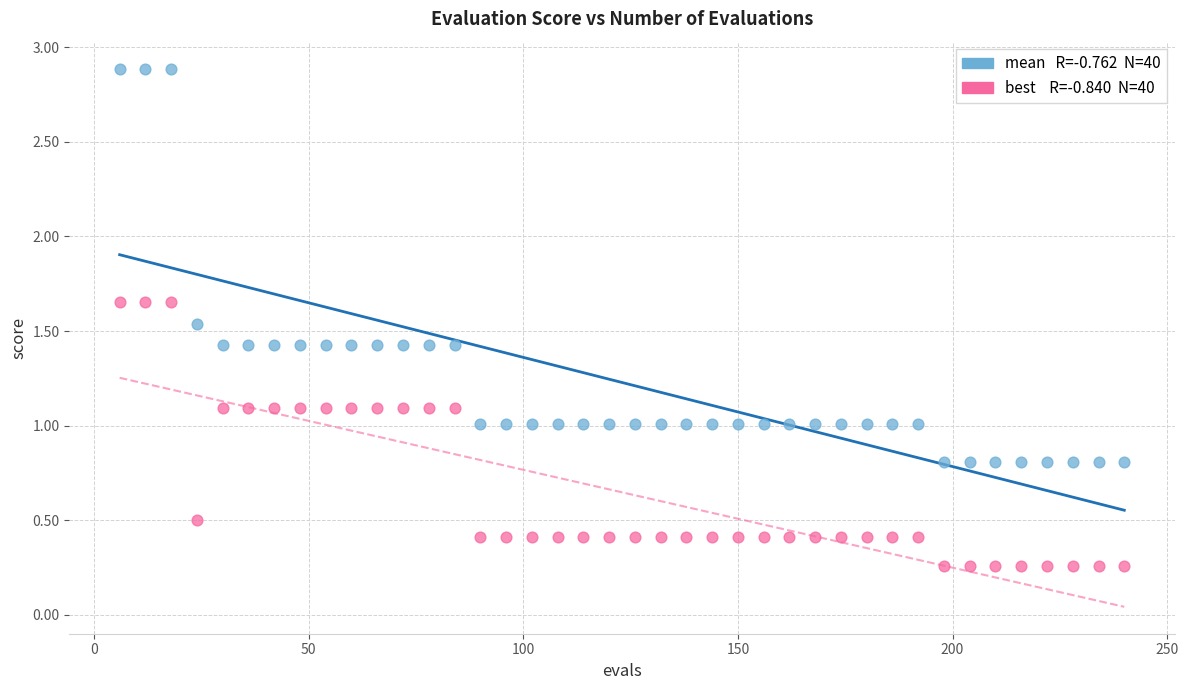

Across all data points, what is the range of Y values (max minus min)?

2.6